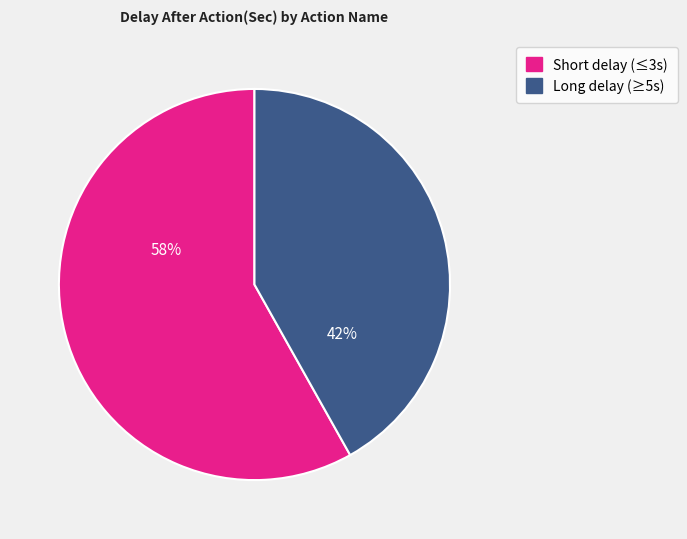

To the nearest percent, what is the average slice percentage?

50%